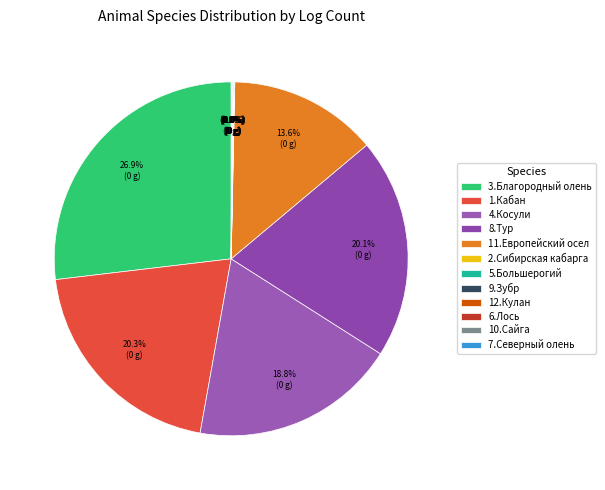

To the nearest percent, what is the difference between the largest and smallest slice percentages?

27%